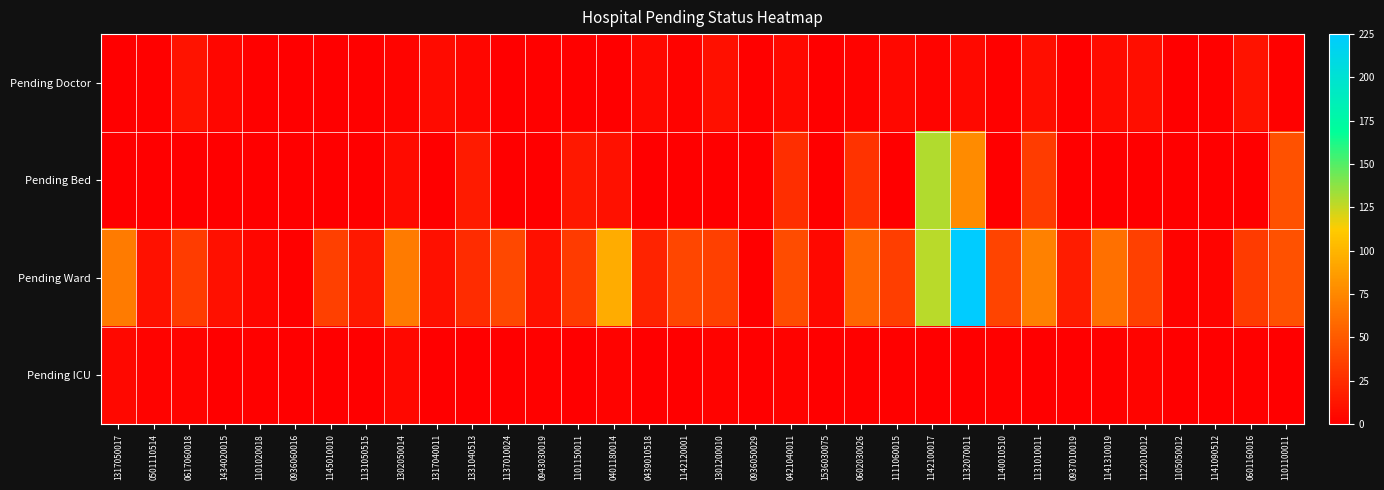

Reading left to right, what are all the values shown in this chart?

Pending Doctor: 1317050017=0	0501110514=1	0617060018=11	1434020015=4	1101020018=1	0936060016=0	1145010010=0	1131050515=1	1302050014=3	1317040011=7	1331040513=4	1137010024=0	0943030019=1	1101150011=1	0401180014=0	0439010518=6	1142120001=2	1301200010=9	0936050029=1	0421040011=6	1536030075=0	0602030026=2	1111060015=5	1142100017=3	1132070011=6	1140010510=1	1131010011=8	0937010019=0	1141310019=7	1122010012=8	1105050012=0	1141090512=1	0601160016=11	1101100011=1
Pending Bed: 1317050017=0	0501110514=0	0617060018=0	1434020015=0	1101020018=0	0936060016=0	1145010010=0	1131050515=0	1302050014=7	1317040011=0	1331040513=15	1137010024=0	0943030019=0	1101150011=14	0401180014=10	0439010518=0	1142120001=0	1301200010=0	0936050029=0	0421040011=26	1536030075=0	0602030026=29	1111060015=0	1142100017=130	1132070011=77	1140010510=0	1131010011=34	0937010019=0	1141310019=0	1122010012=0	1105050012=0	1141090512=0	0601160016=0	1101100011=45
Pending Ward: 1317050017=68	0501110514=10	0617060018=34	1434020015=9	1101020018=4	0936060016=1	1145010010=36	1131050515=14	1302050014=68	1317040011=9	1331040513=25	1137010024=40	0943030019=9	1101150011=33	0401180014=95	0439010518=20	1142120001=39	1301200010=36	0936050029=0	0421040011=43	1536030075=5	0602030026=57	1111060015=35	1142100017=128	1132070011=225	1140010510=38	1131010011=72	0937010019=16	1141310019=62	1122010012=36	1105050012=2	1141090512=3	0601160016=33	1101100011=45
Pending ICU: 1317050017=5	0501110514=2	0617060018=3	1434020015=0	1101020018=1	0936060016=0	1145010010=0	1131050515=0	1302050014=5	1317040011=0	1331040513=0	1137010024=0	0943030019=1	1101150011=0	0401180014=2	0439010518=0	1142120001=0	1301200010=2	0936050029=0	0421040011=2	1536030075=0	0602030026=1	1111060015=1	1142100017=0	1132070011=0	1140010510=1	1131010011=0	0937010019=0	1141310019=1	1122010012=3	1105050012=0	1141090512=0	0601160016=1	1101100011=0